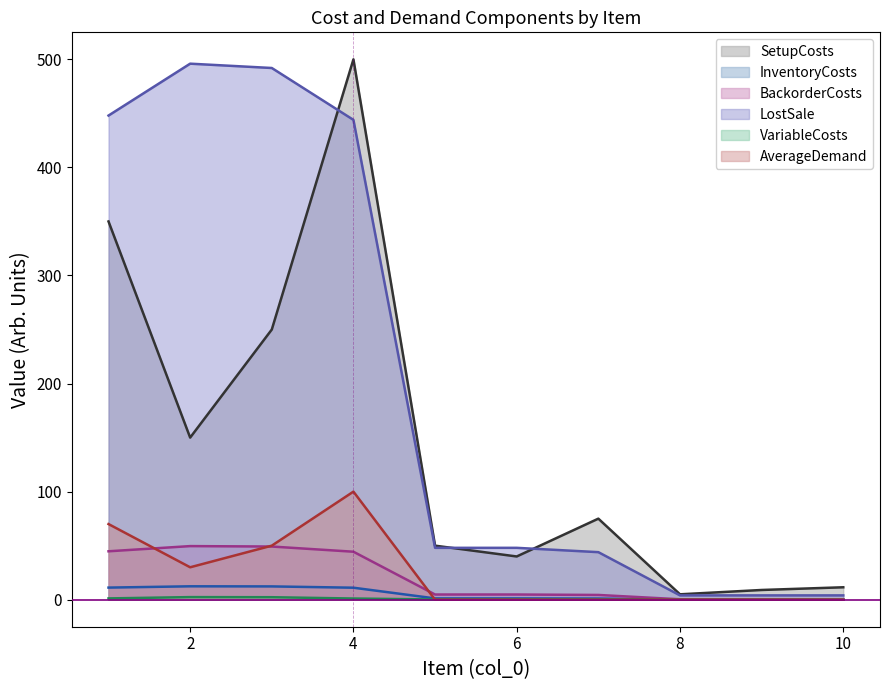

Between 5 and 7, which series saw the biggest shift?

SetupCosts